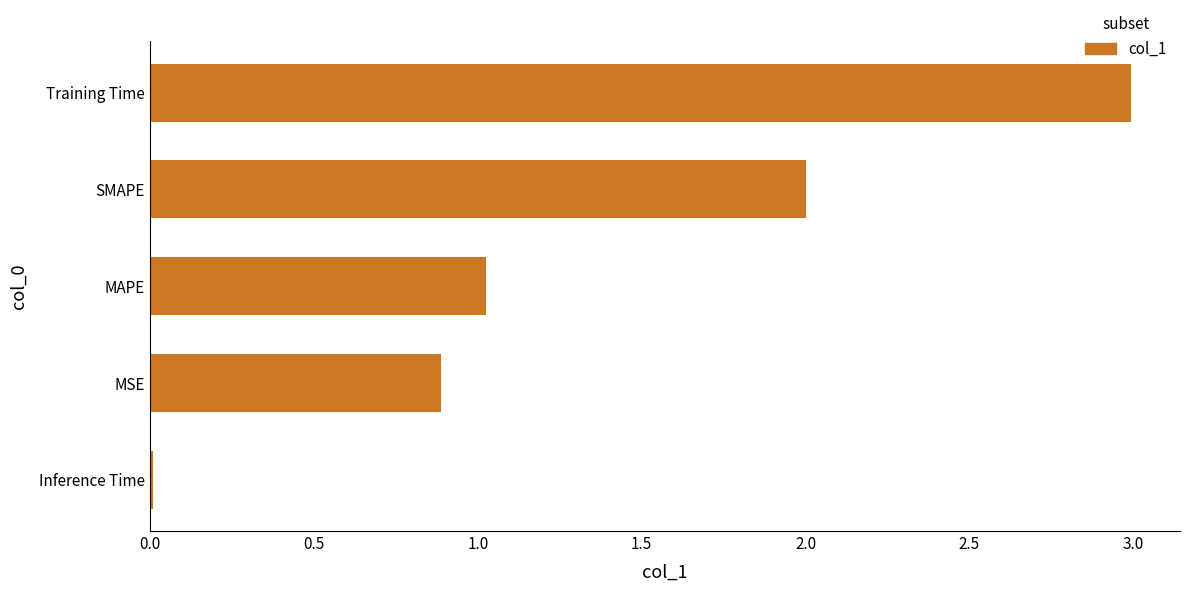

True or false: the data shows 0.5 at MAPE.

False